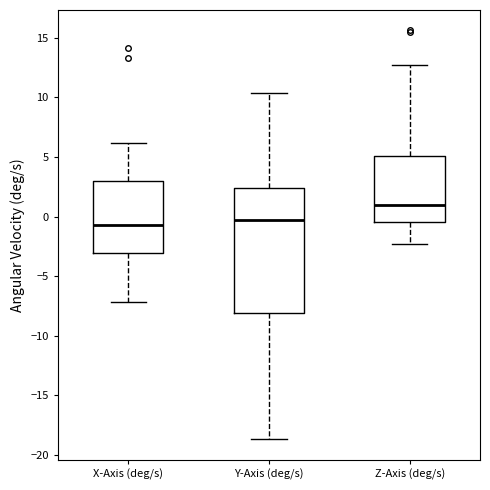

Which box is the tallest, from its lower edge to its upper edge?

Y-Axis (deg/s)